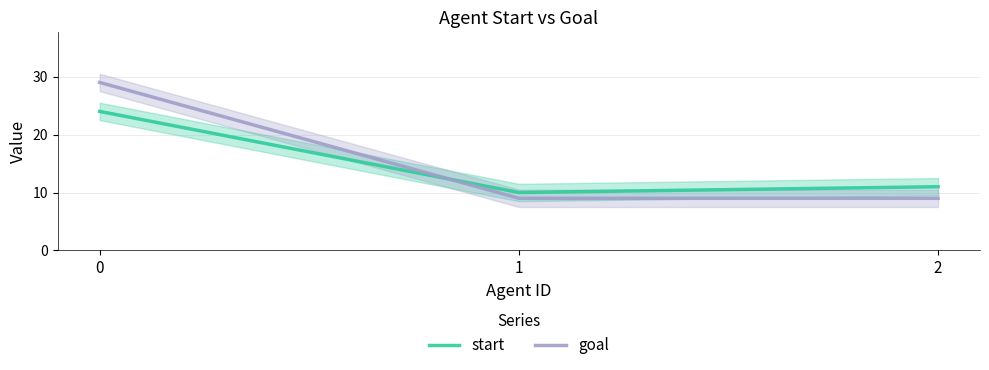

What is the difference between the start values at 1 and 2?

1